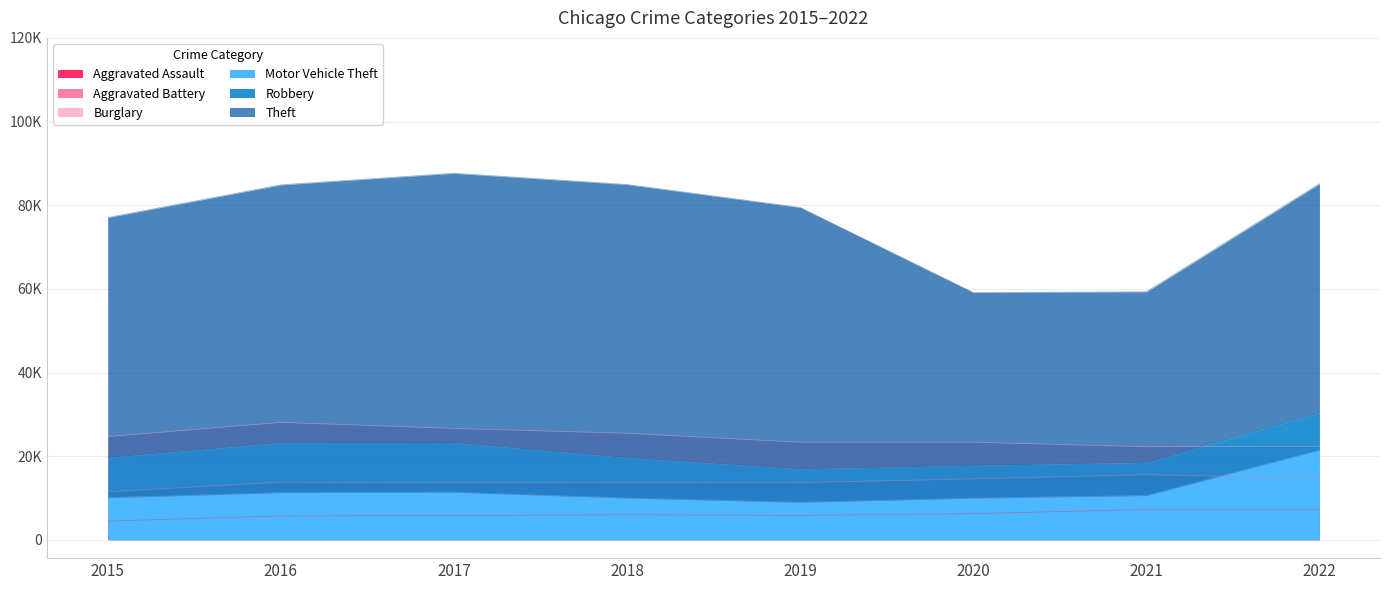

The Aggravated Battery series shows 8085 at 2016. True or false?

True